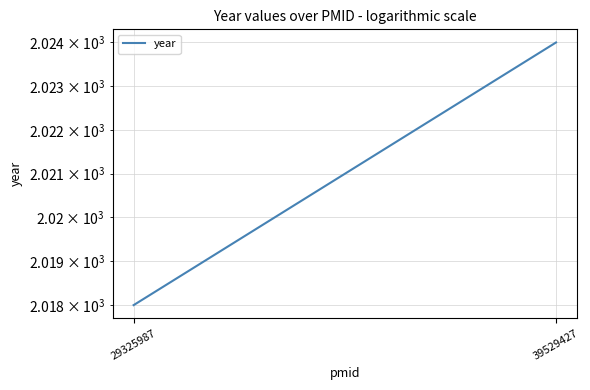

Between 39529427 and 29325987, which is larger?

39529427